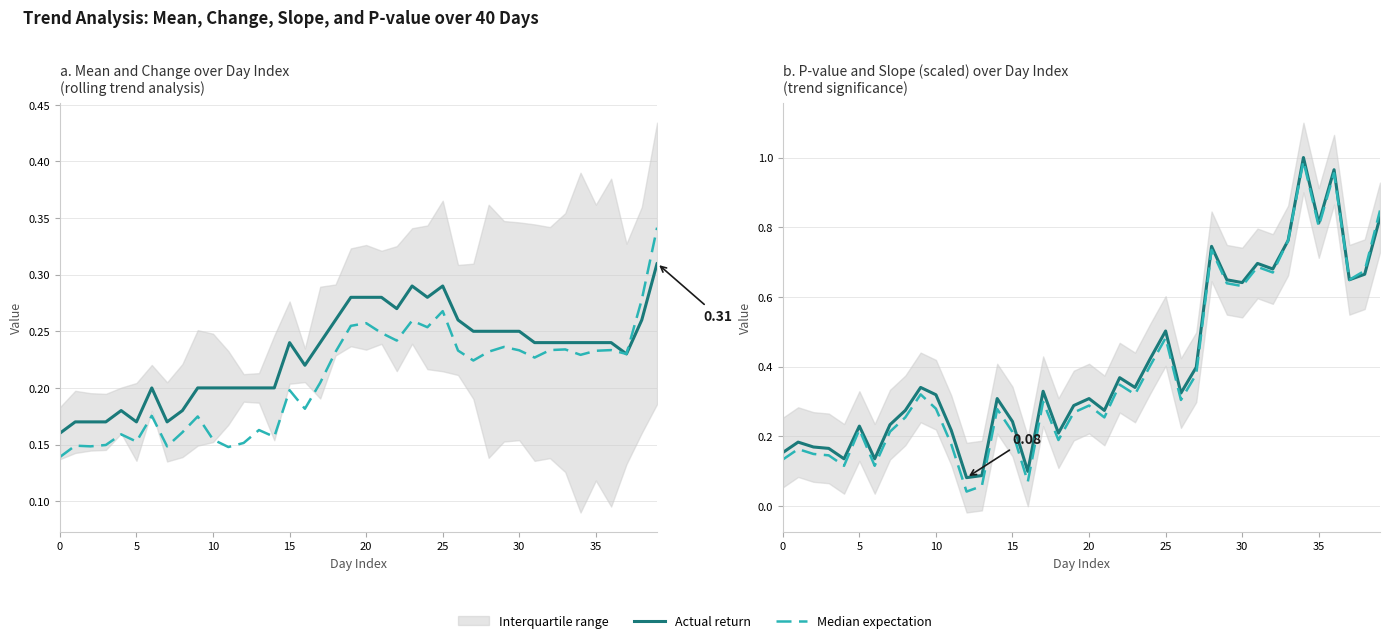

What is the total value across all series at 29?

1.3